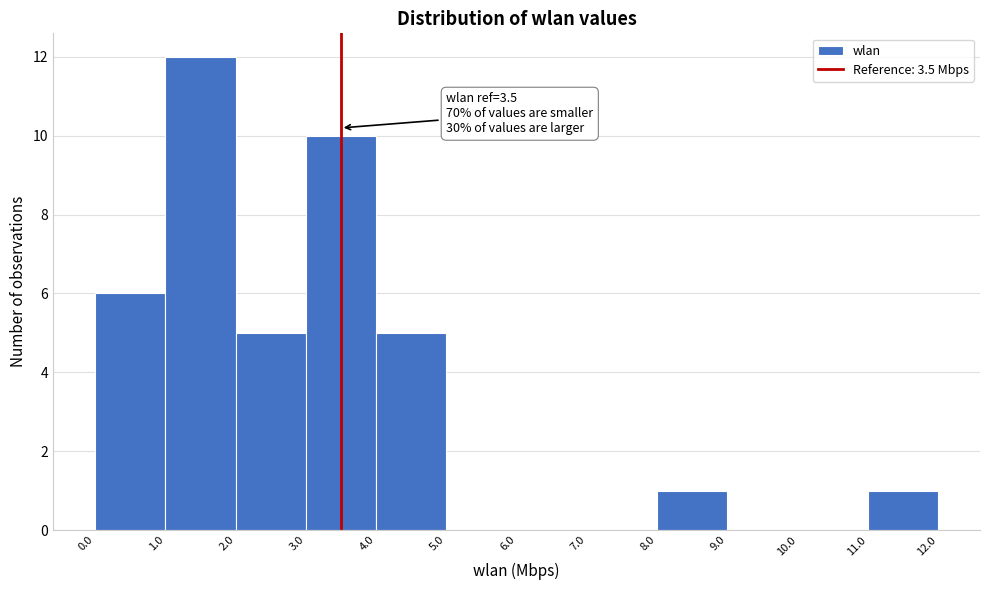

Which range on the x-axis has the tallest bar?

1.0 to 2.0